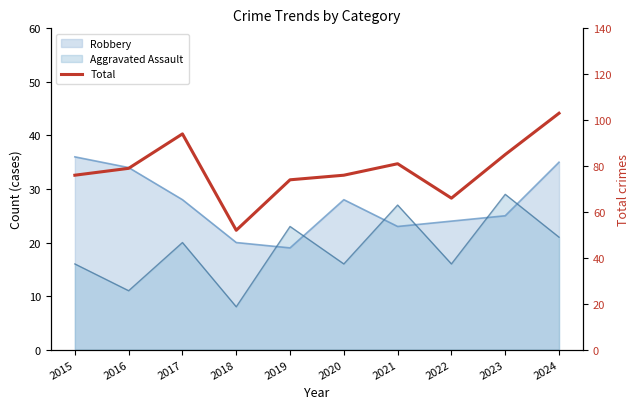

List the labels in order of value, smallest first.

2018, 2022, 2019, 2015, 2020, 2016, 2021, 2023, 2017, 2024